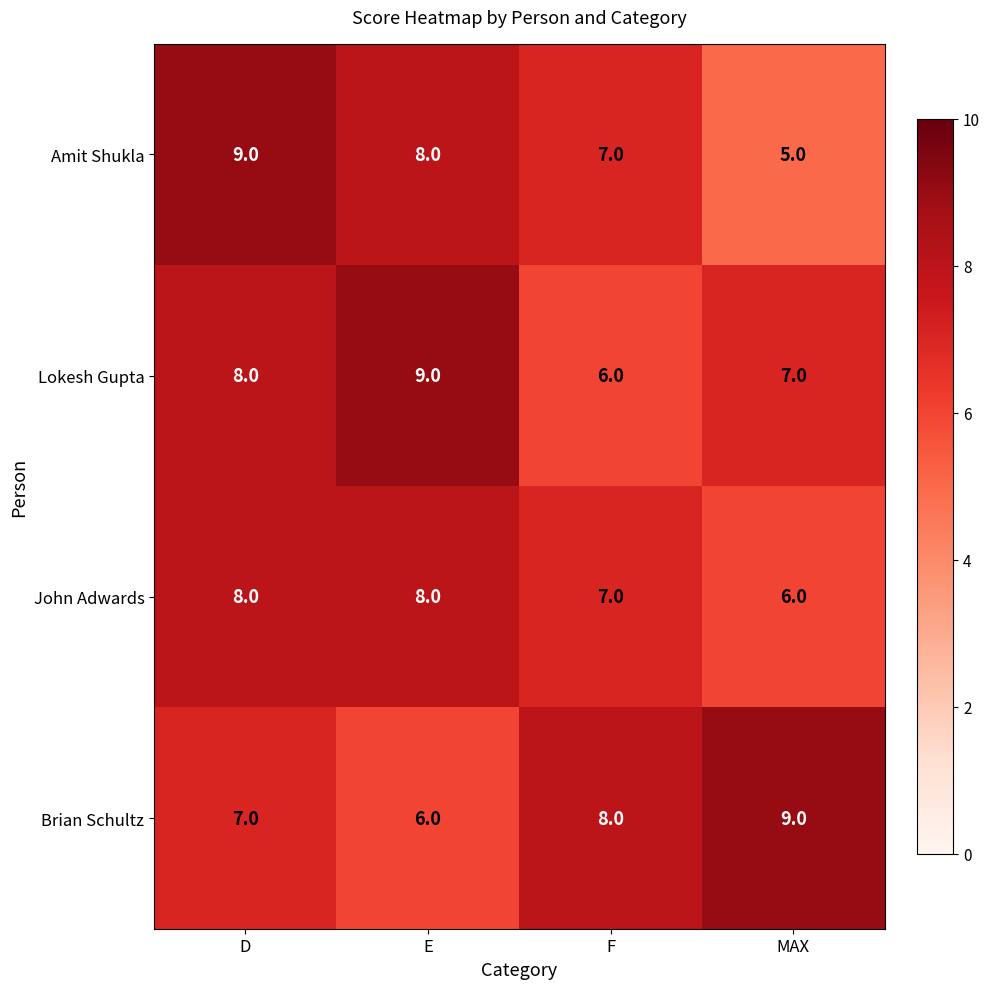

At which category does the chart reach its minimum across all series?

MAX